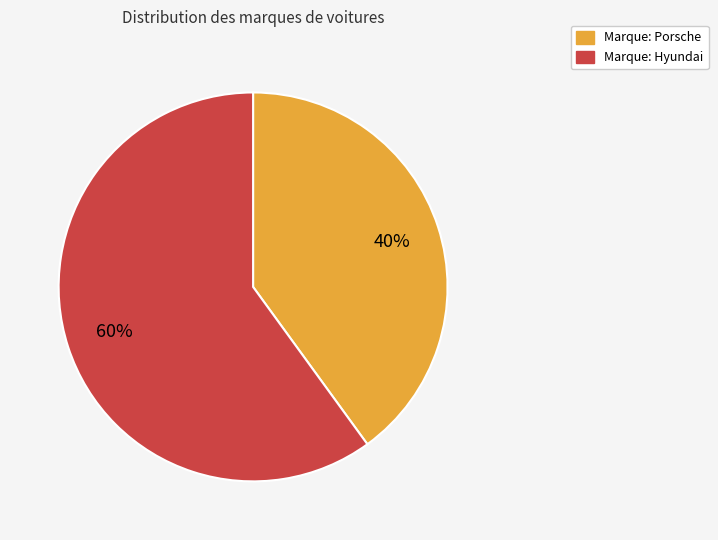

What is the largest slice in the pie chart?

Marque: Hyundai